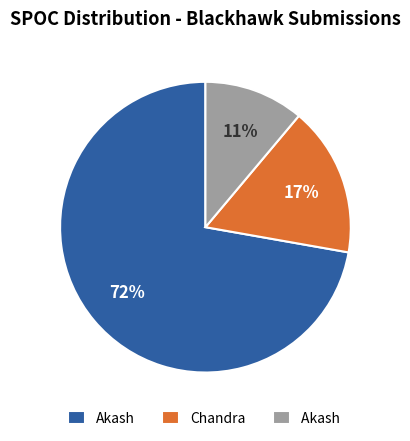

To the nearest percent, what is the difference between the largest and smallest slice percentages?

61%